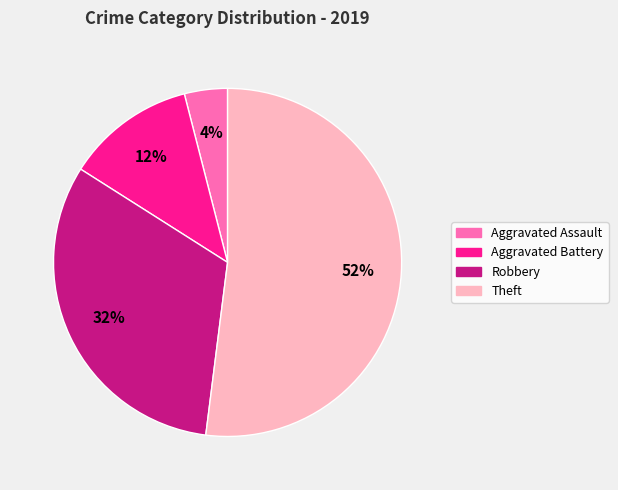

To the nearest percent, what is the average slice percentage?

25%